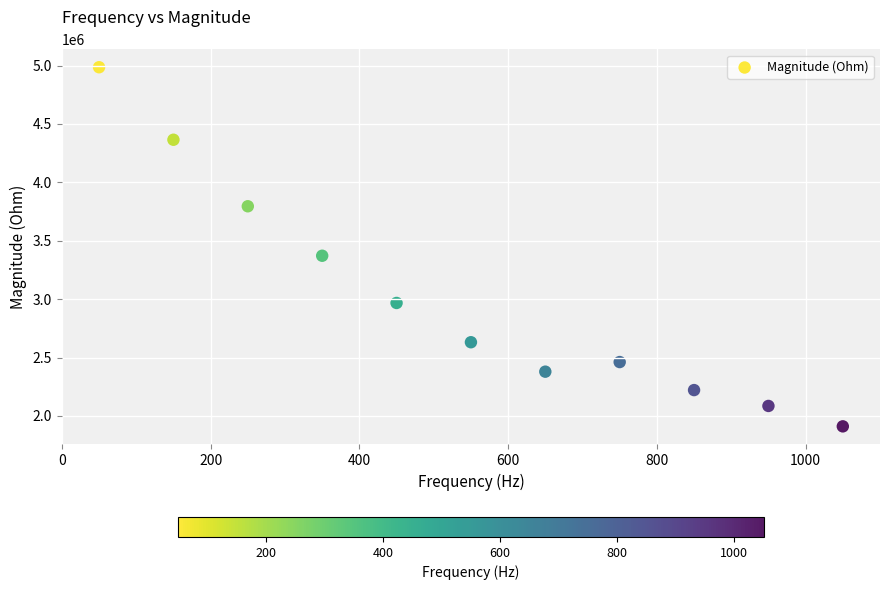

What Y value in the scatter plot is closest to 3448256?

3371545.6